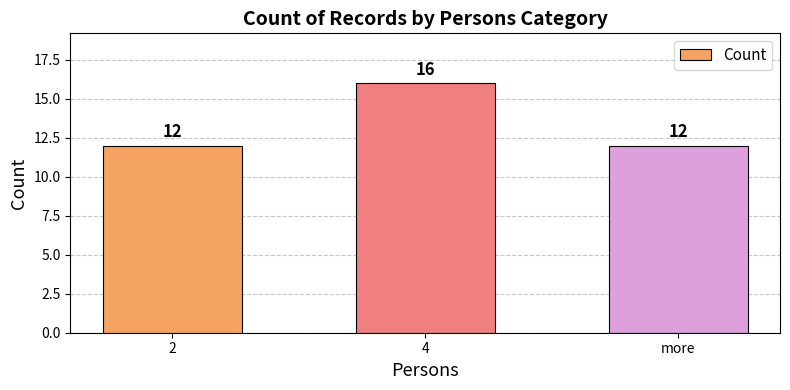

True or false: the data shows 16 at 4.

True